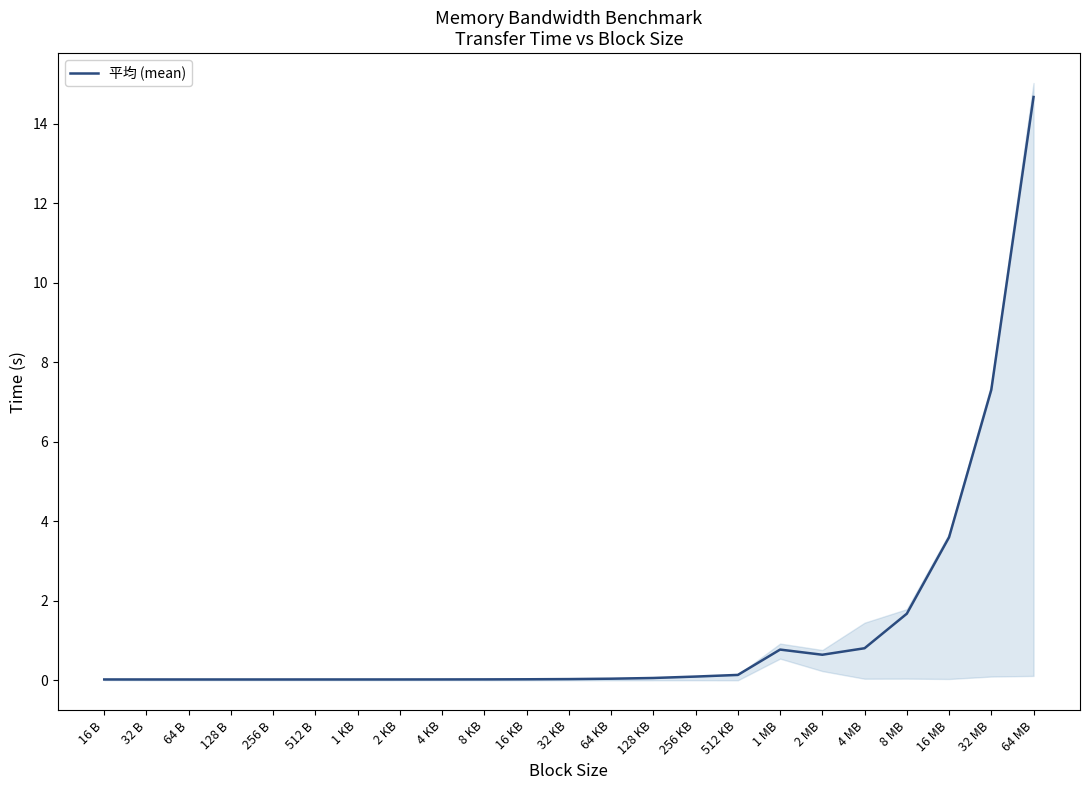

Where is the first local maximum?

32 B